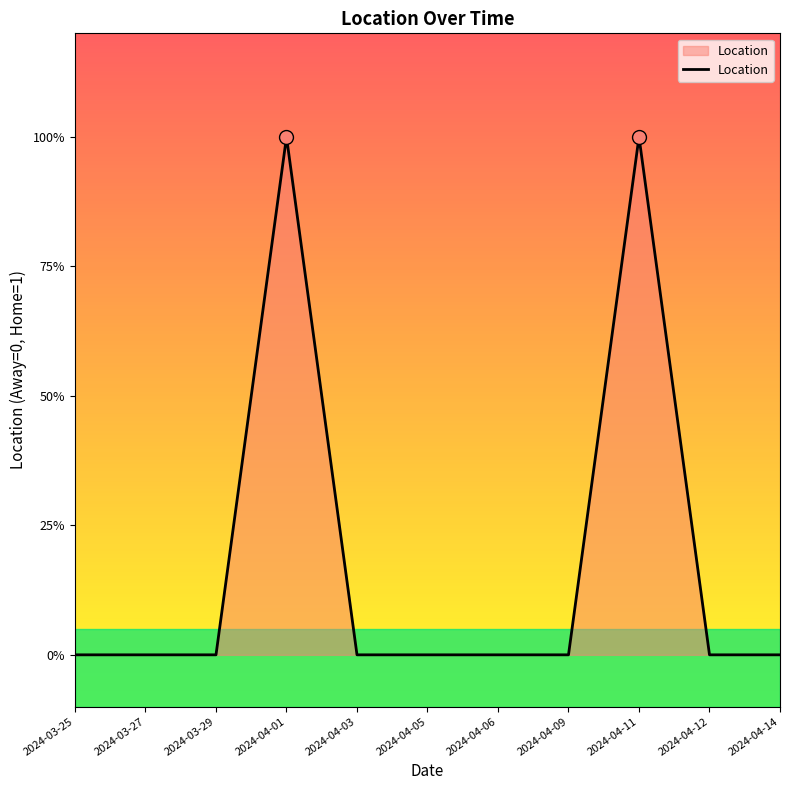

Does the chart display data point markers on the line(s)?

No